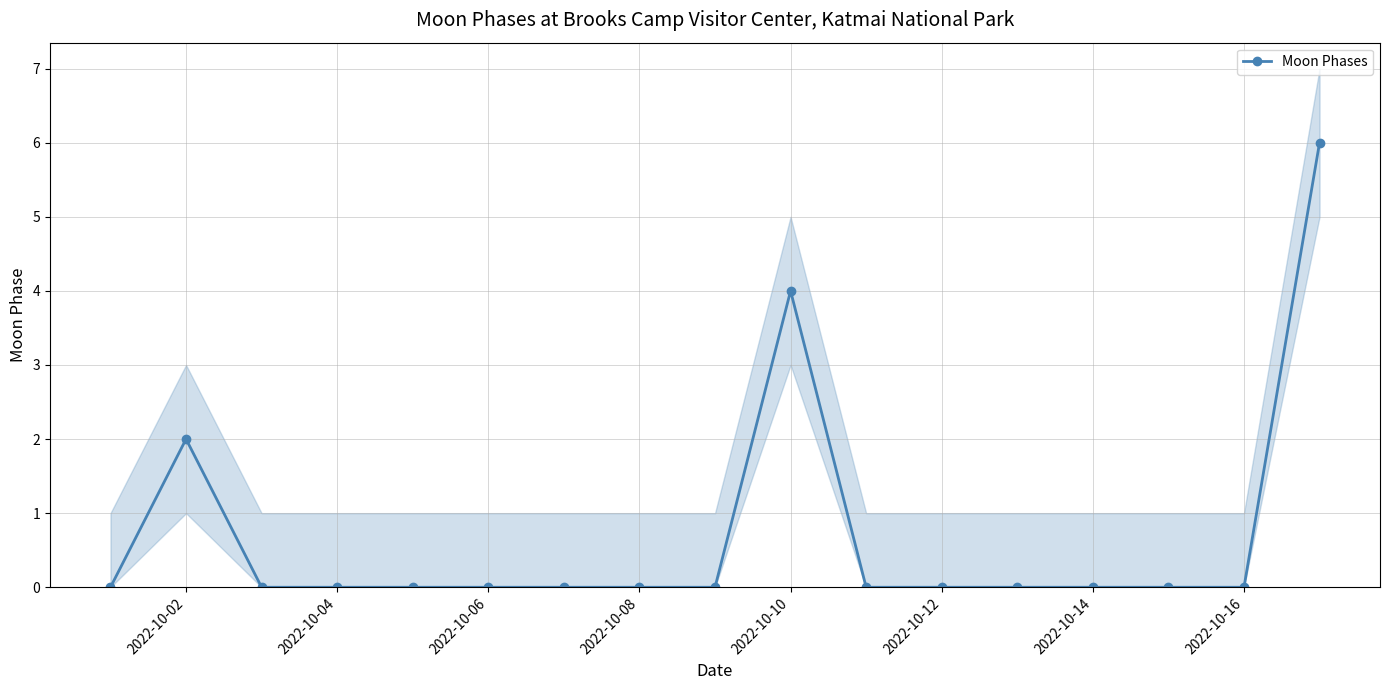

Reading left to right, list all the values displayed in this chart.

0	2	0	0	0	0	0	0	0	4	0	0	0	0	0	0	6